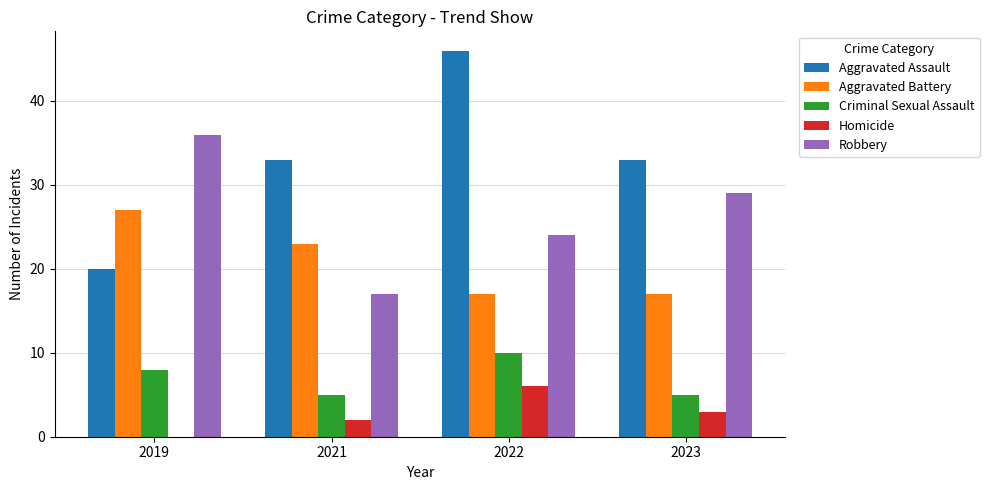

What is the maximum value shown in the chart?

46